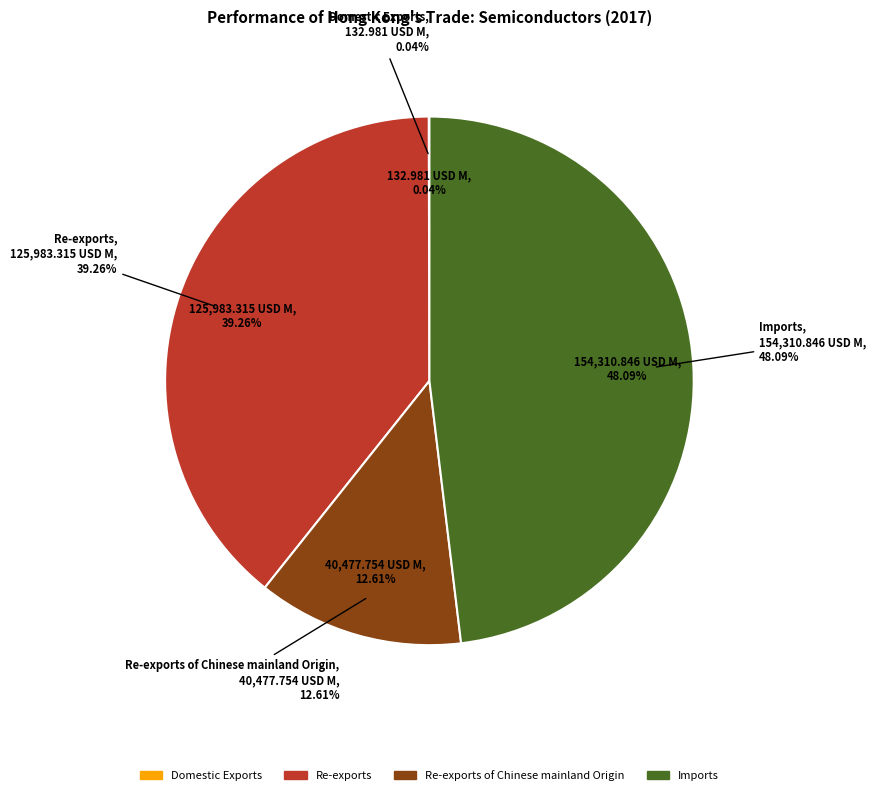

Is it true that Domestic Exports is 0% of the pie?

True